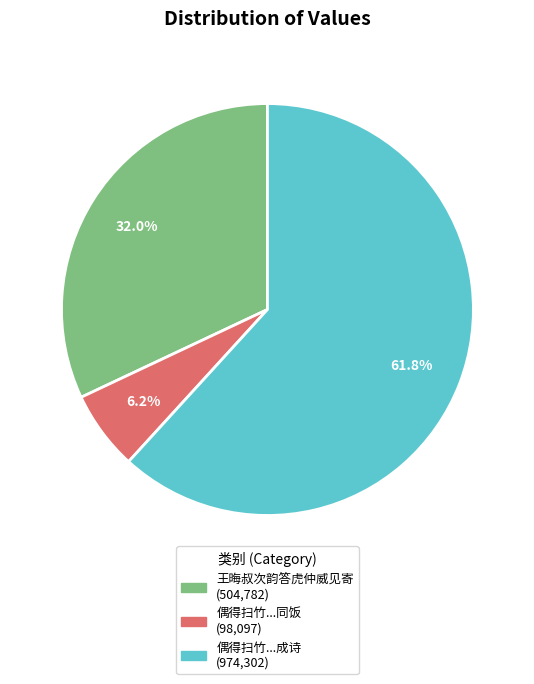

Does any single category account for the majority?

Yes